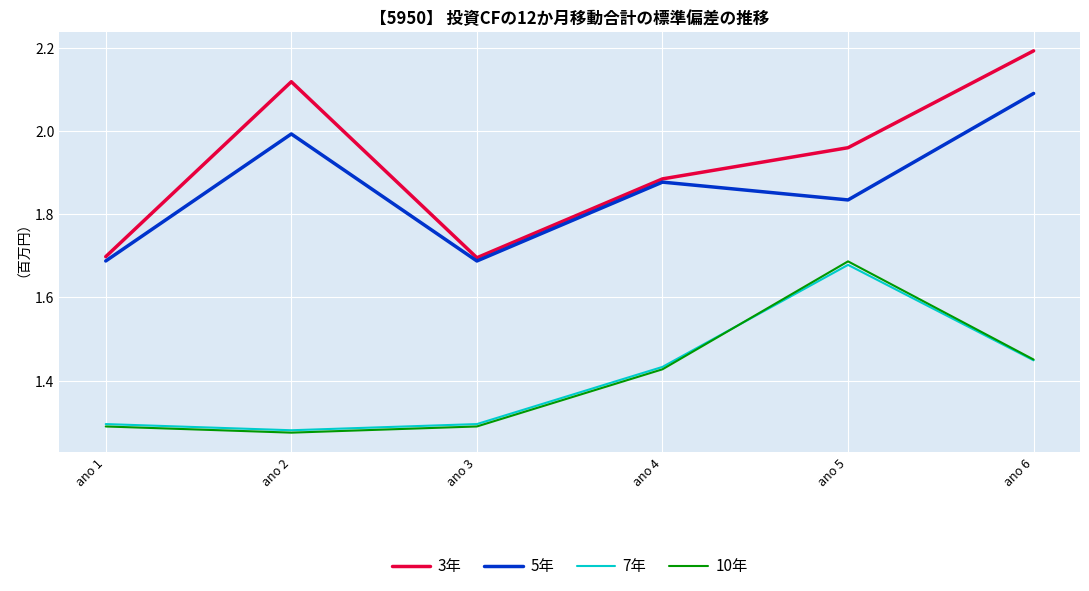

How many interior local valleys does the 3年 series have?

1